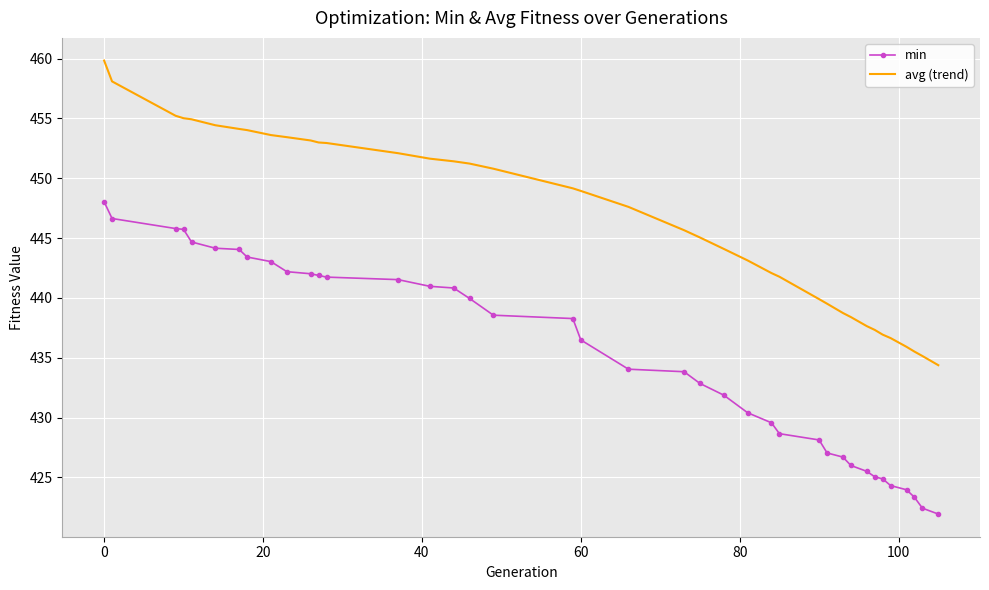

Rank the series by their maximum value, from highest to lowest.

avg (trend), min